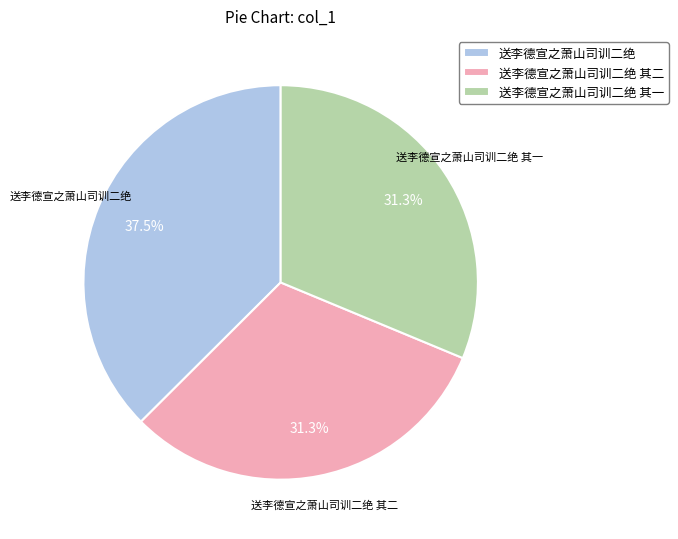

The 送李德宣之萧山司训二绝 slice represents 27% of the pie. True or false?

False